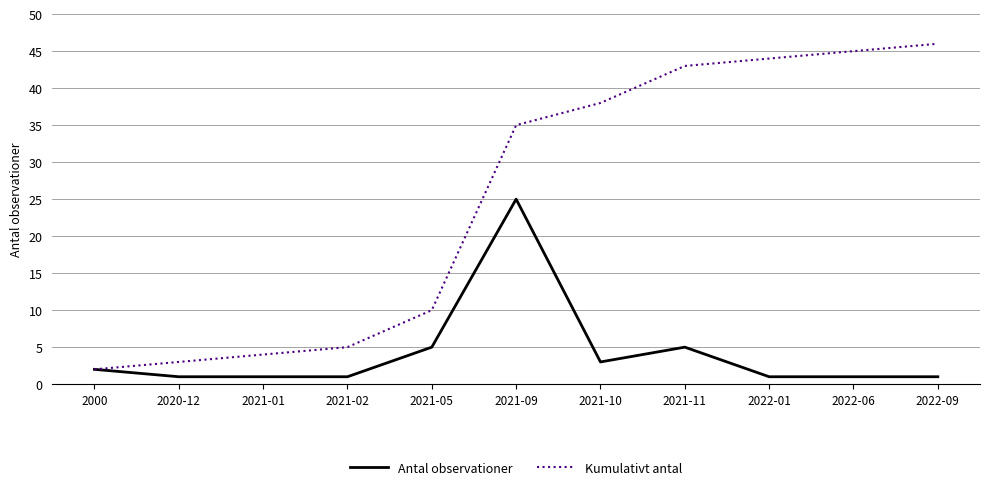

What is the greatest value displayed?

46